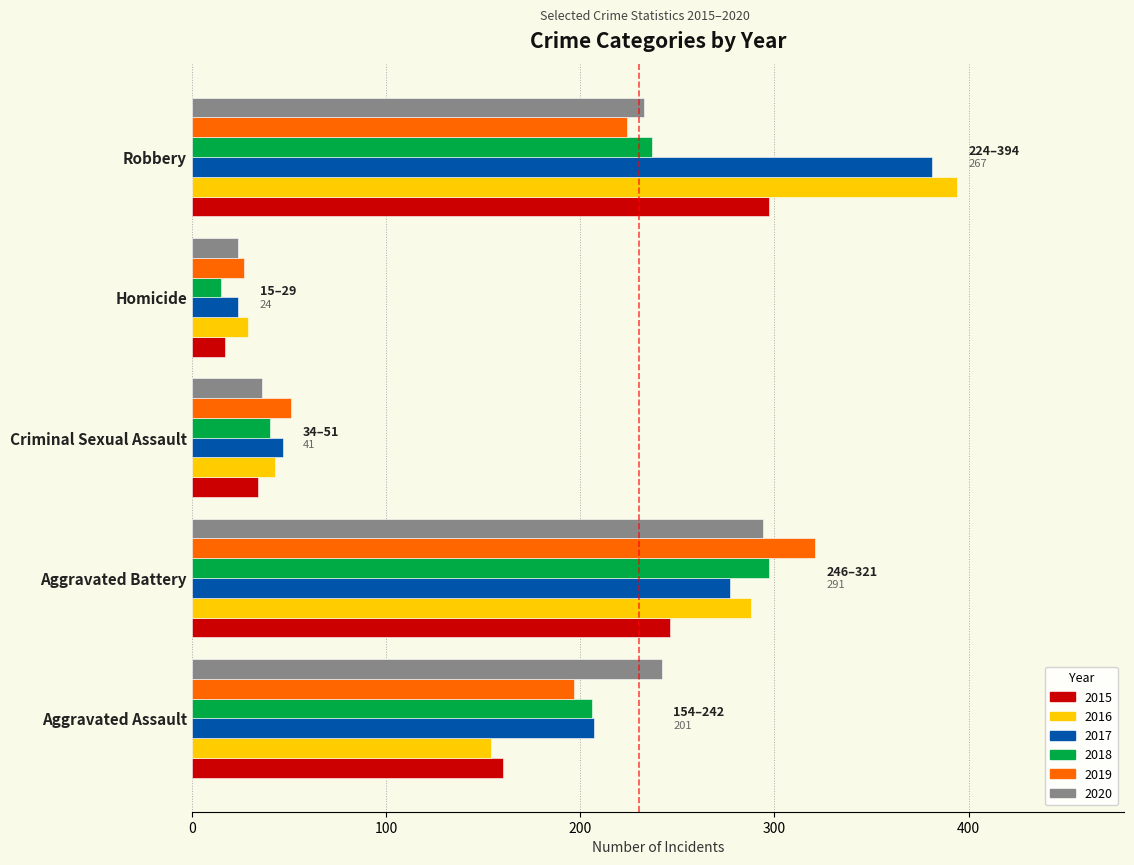

Where is 2019 nearest to the value 174?

Aggravated Assault